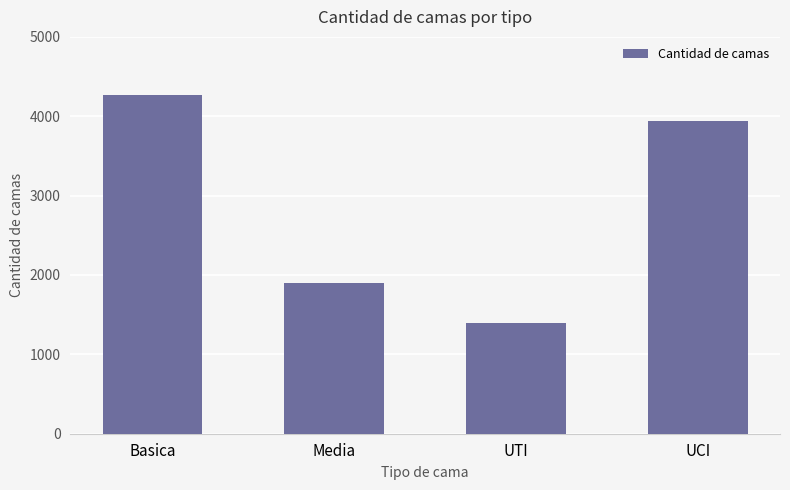

Rank the categories by value from lowest to highest.

UTI, Media, UCI, Basica